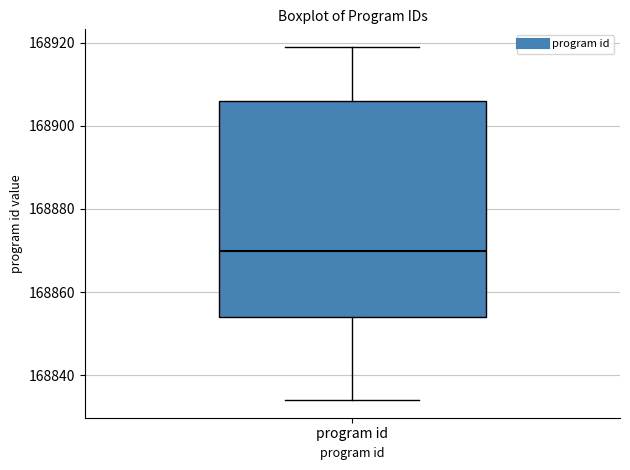

Where is the lower edge of the box for program id on the y-axis? The values are not printed on the chart, so give them approximately, as read against the axis.

168854